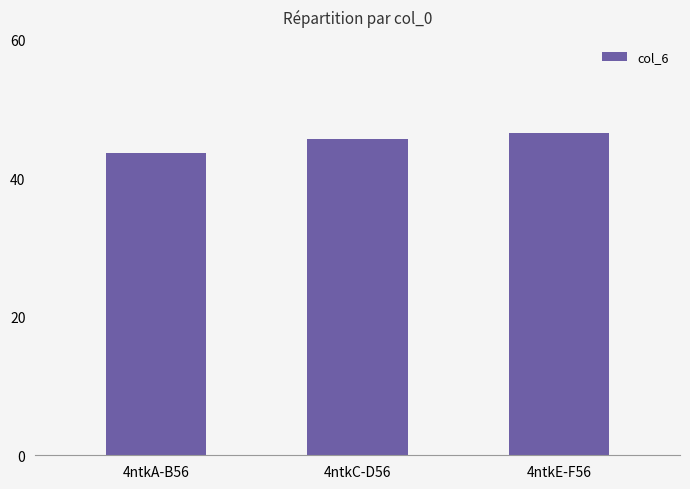

What is the difference between the maximum and minimum values?

2.9